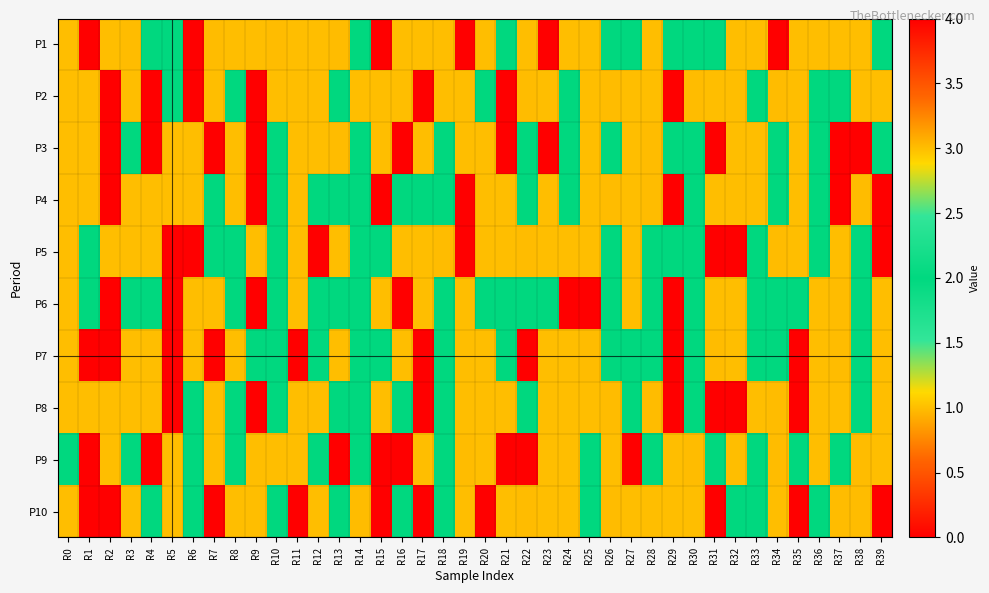

Which category has the highest value across all series?

R34